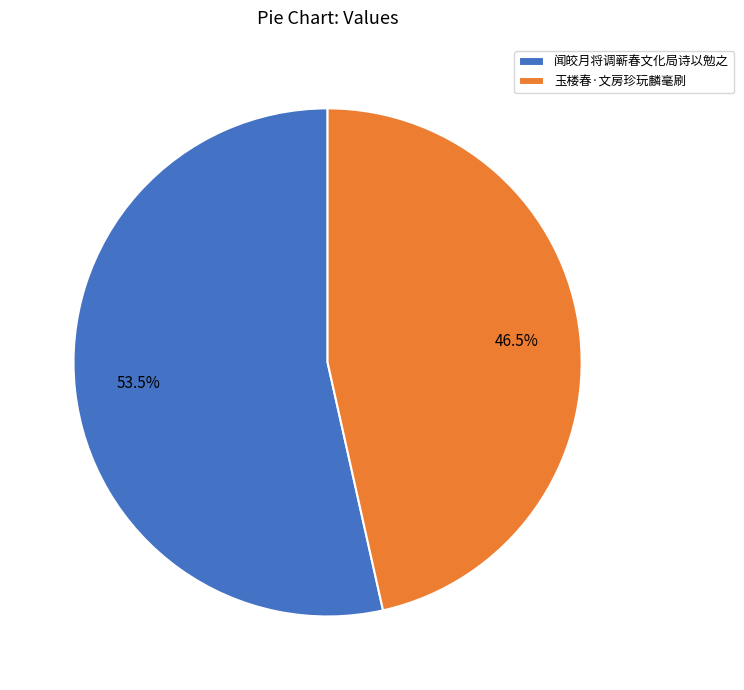

Which has a higher value, 玉楼春·文房珍玩麟毫刷 or 闻皎月将调蕲春文化局诗以勉之?

闻皎月将调蕲春文化局诗以勉之